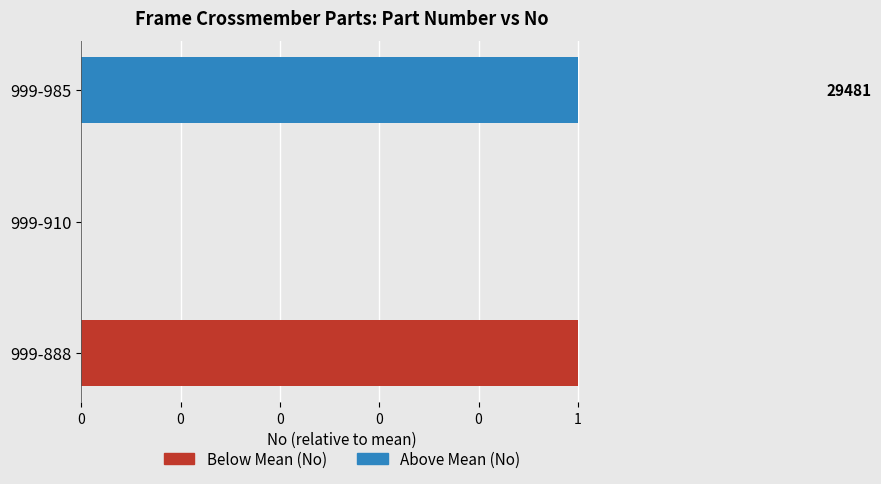

Which series has the widest spread of values?

Below Mean (No)